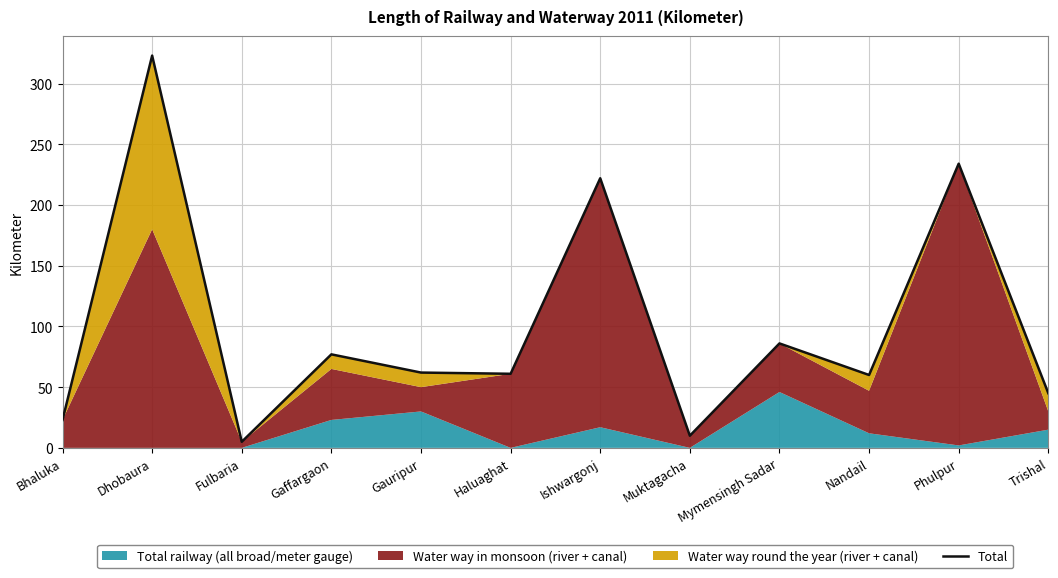

Reading left to right, what are all the values shown in this chart?

23	323	5	77	62	61	222	10	86	60	234	45